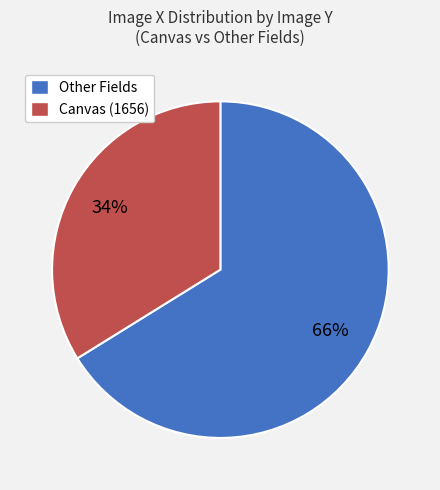

Is there any slice that represents more than half of the pie?

Yes